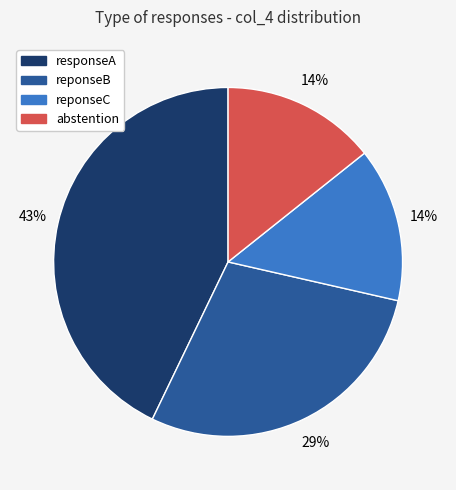

Is there a majority slice in this chart?

No